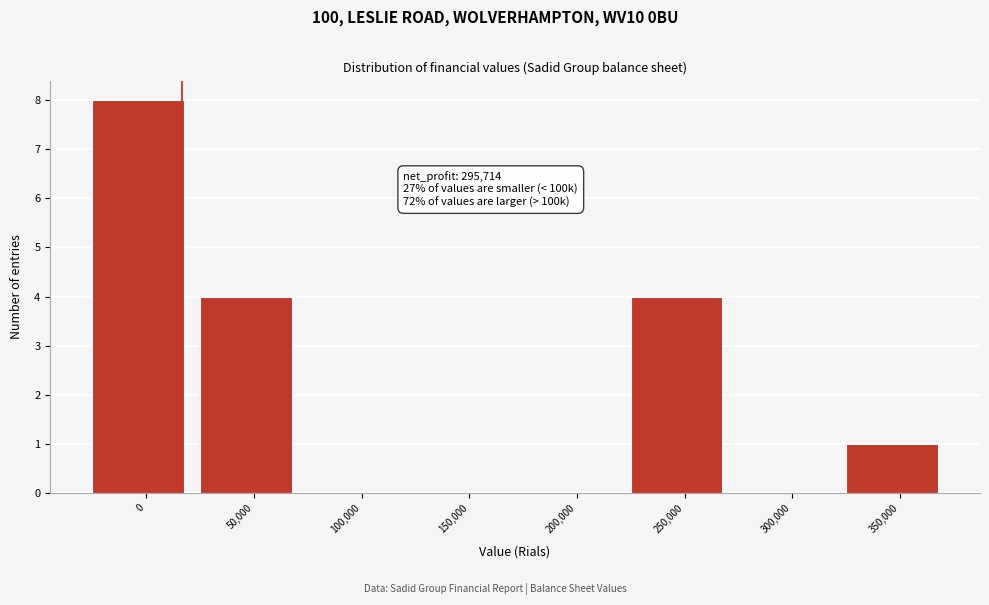

Reading left to right, what are all the values shown in this chart?

0=8	50,000=4	100,000=0	150,000=0	200,000=0	250,000=4	300,000=0	350,000=1